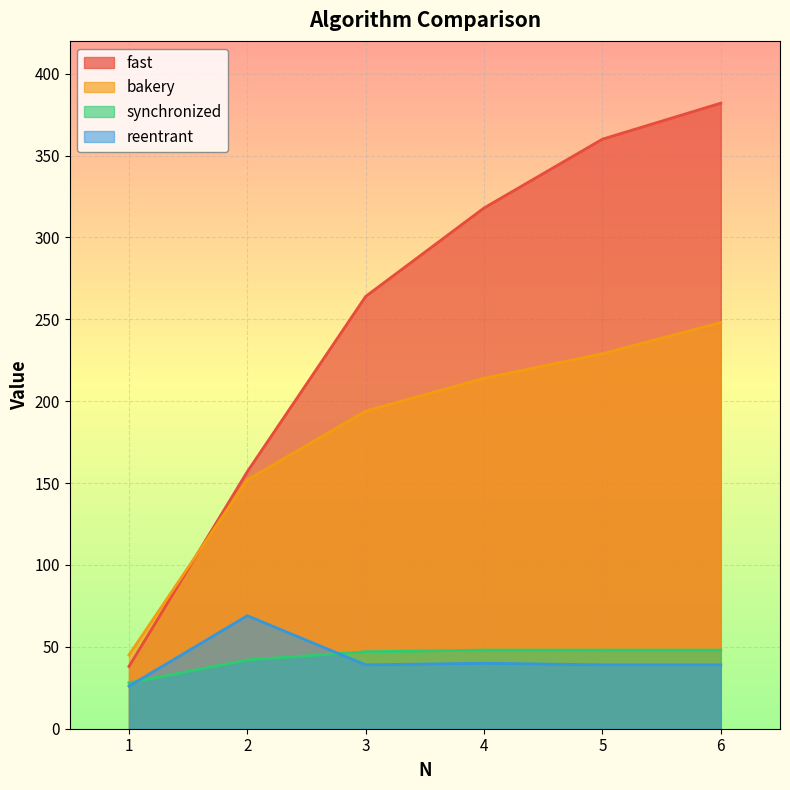

What is the sum of the reentrant values at 3 and 1?

65